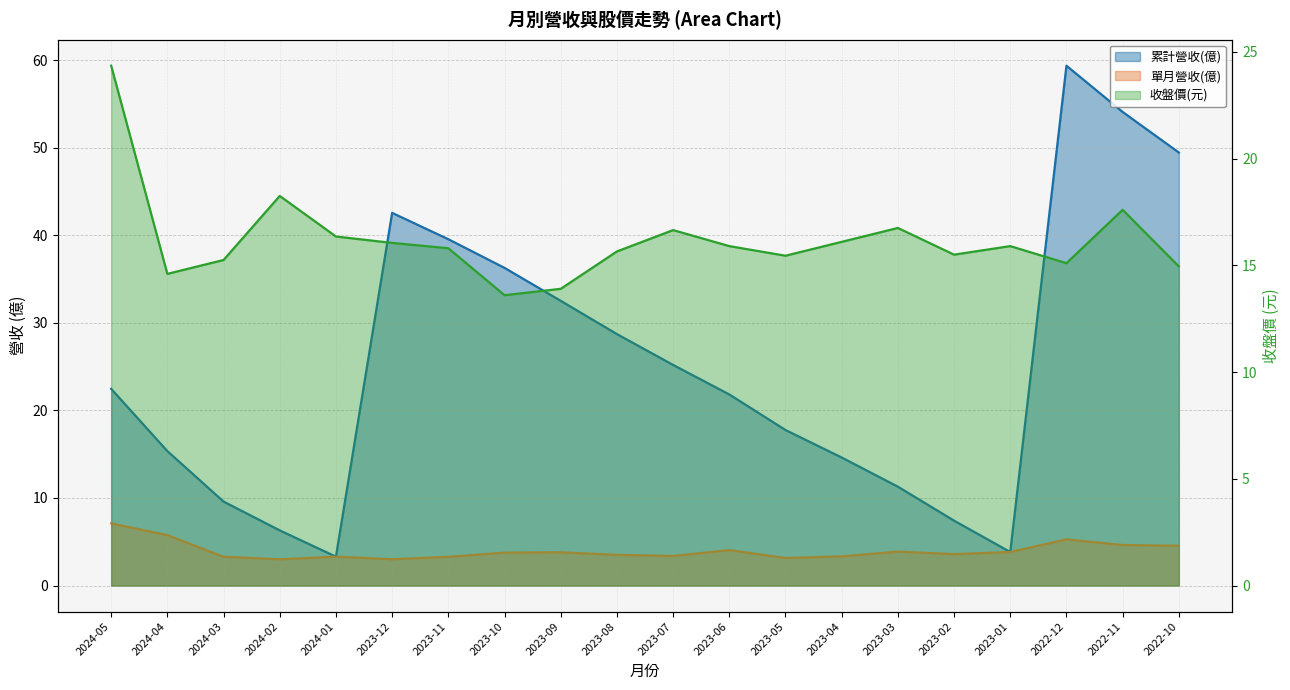

What are all the series names shown in the legend?

累計營收(億), 單月營收(億), 收盤價